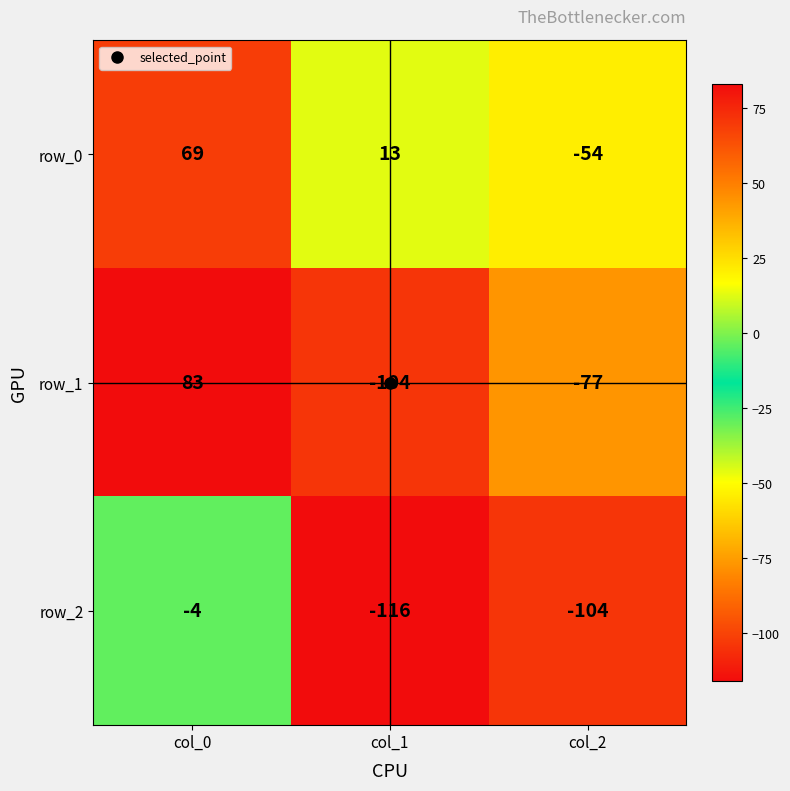

What is the spread (max minus min) of values at col_0?

87